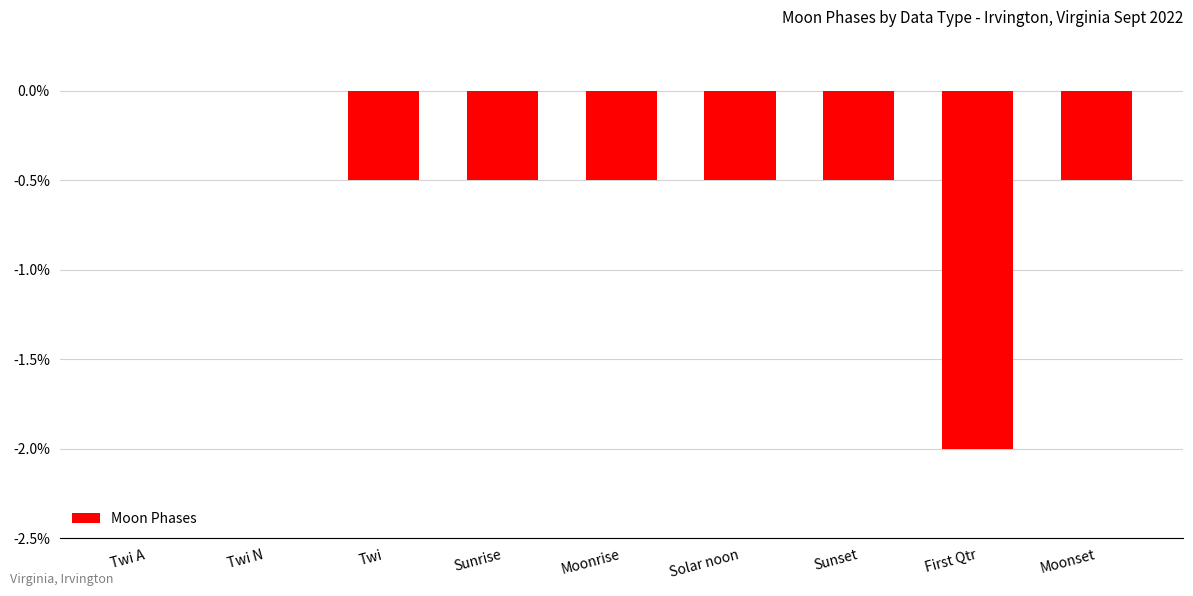

How many distinct data groups are displayed?

1